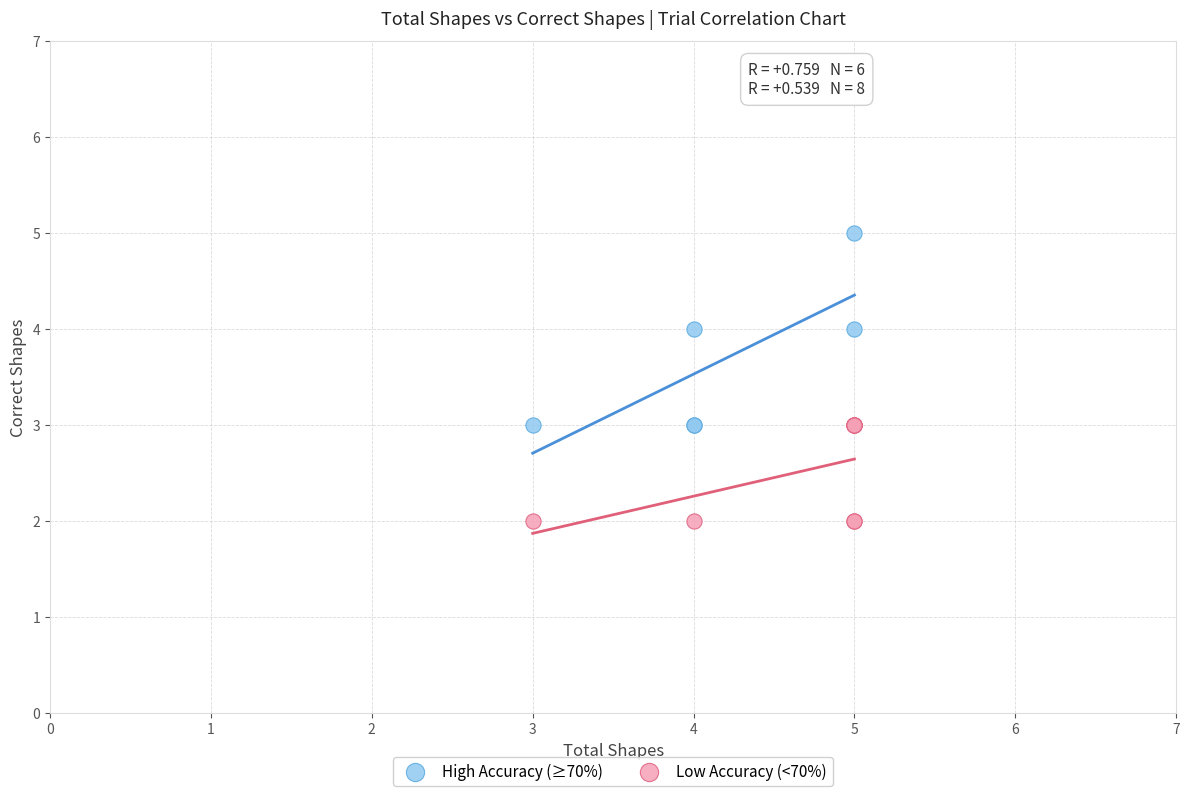

What are all the series names shown in the legend?

High Accuracy (≥70%), Low Accuracy (<70%)